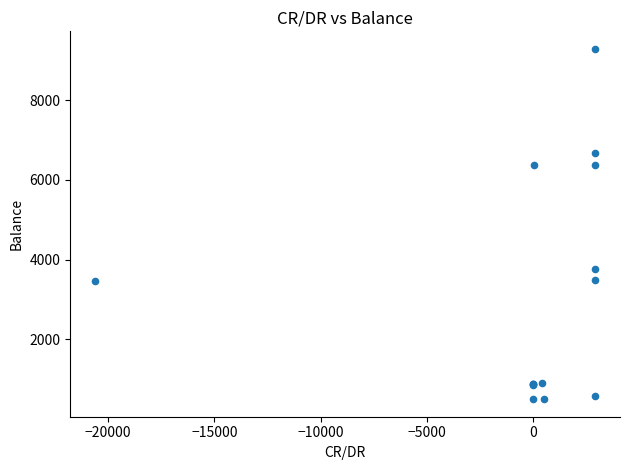

What Y value in the scatter plot is closest to 4891?

3762.9